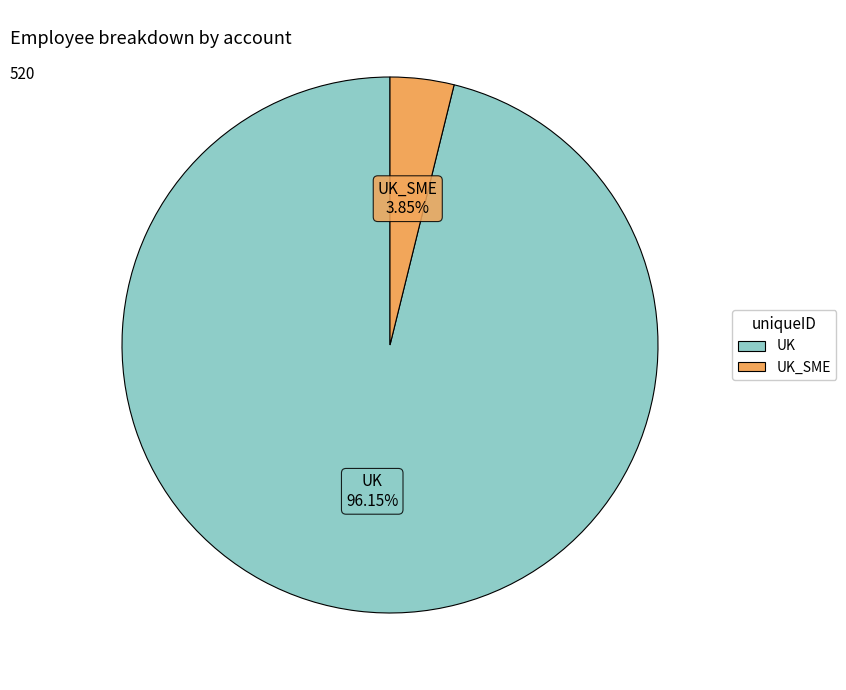

Does any single category account for the majority?

Yes